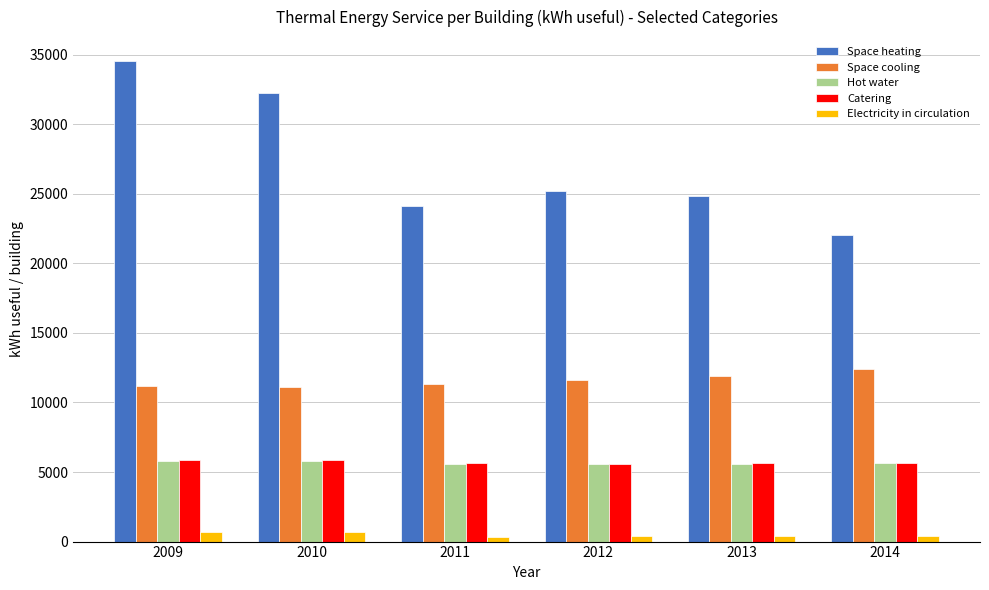

Which series changed the most between 2009 and 2013?

Space heating